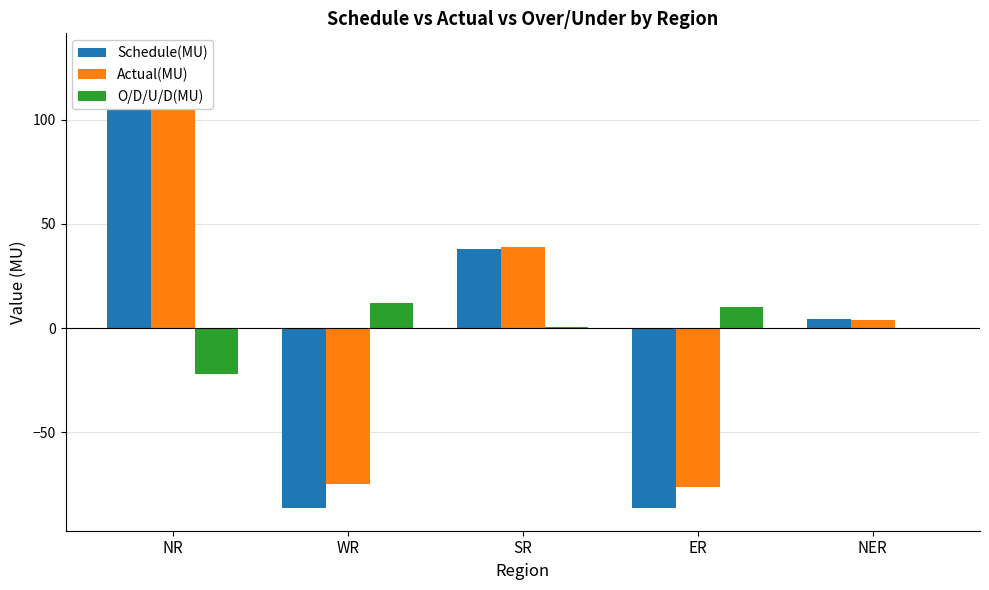

Which label corresponds to the largest value in the chart?

NR